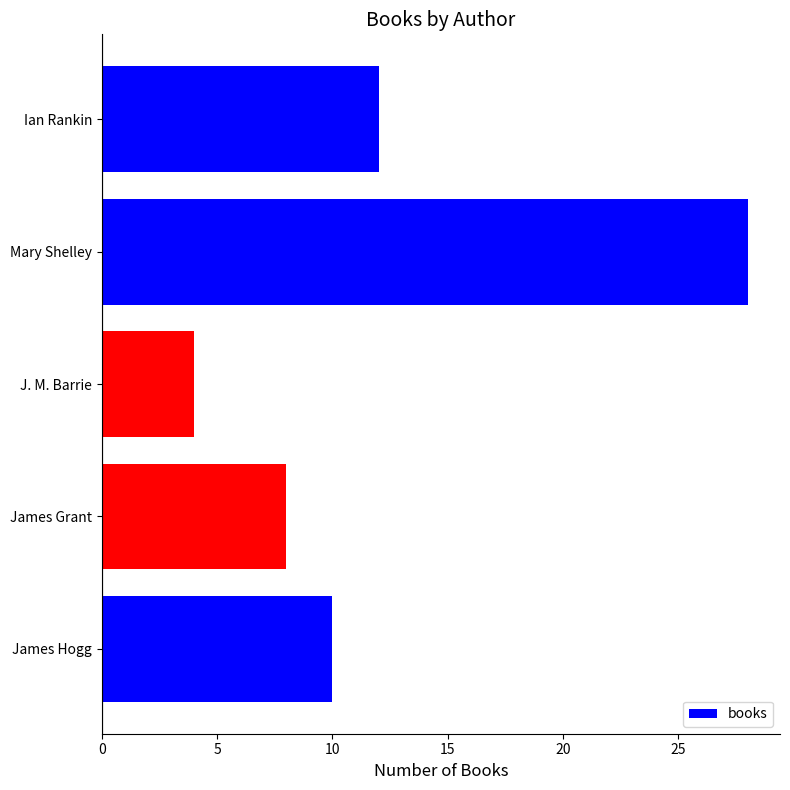

What is the average value?

12